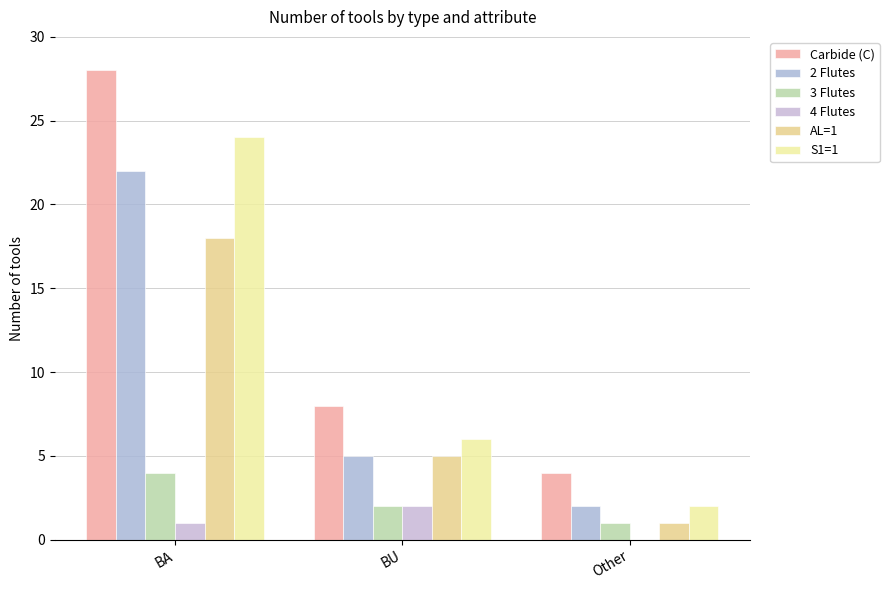

What is the total value across all series at BA?

97